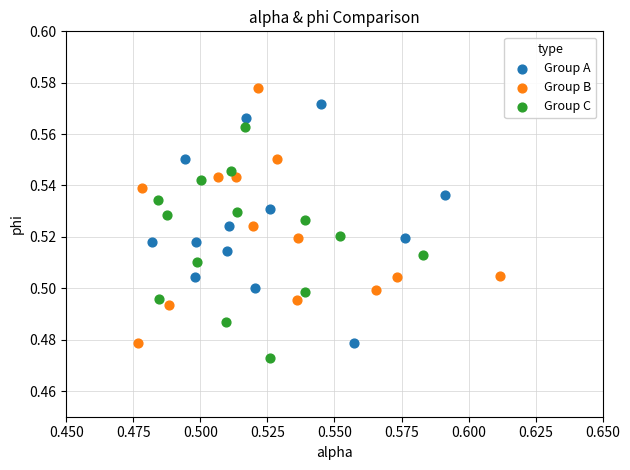

What are all the series names shown in the legend?

Group A, Group B, Group C